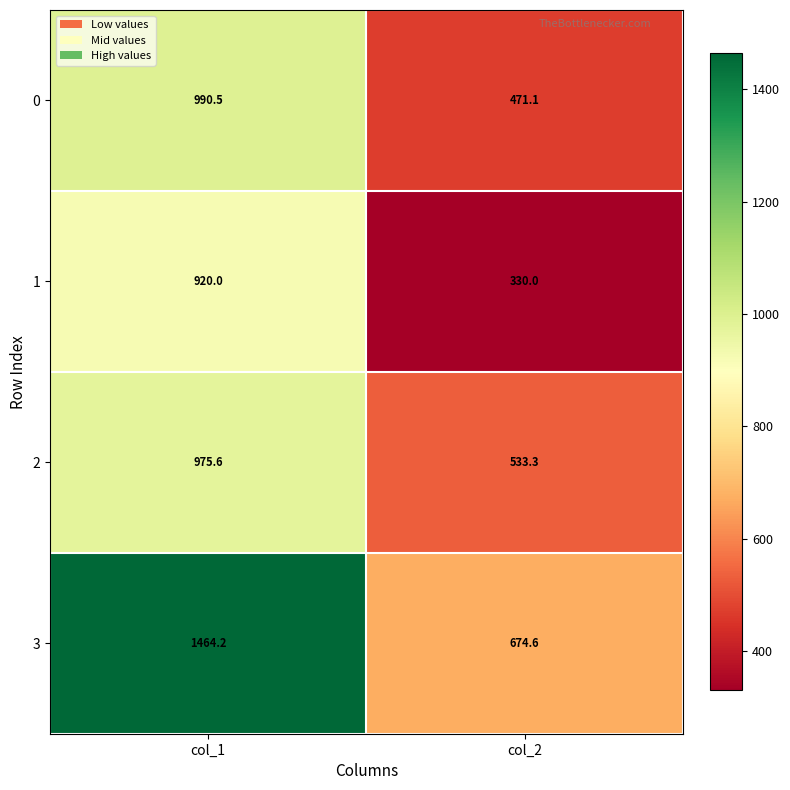

Which label corresponds to the smallest value in the chart?

col_2